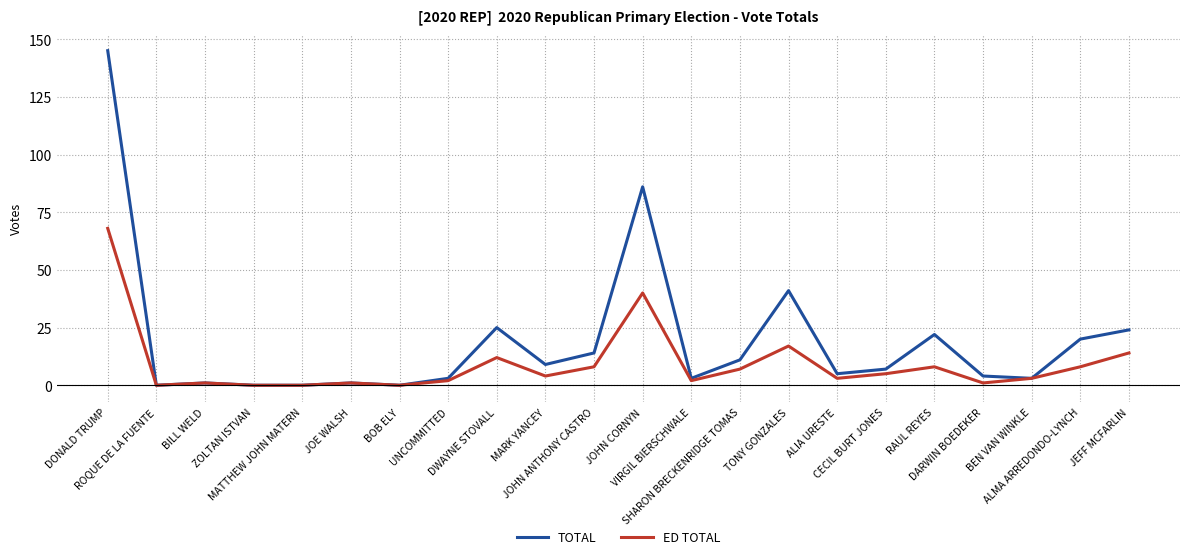

Which series has the largest range (max minus min)?

TOTAL